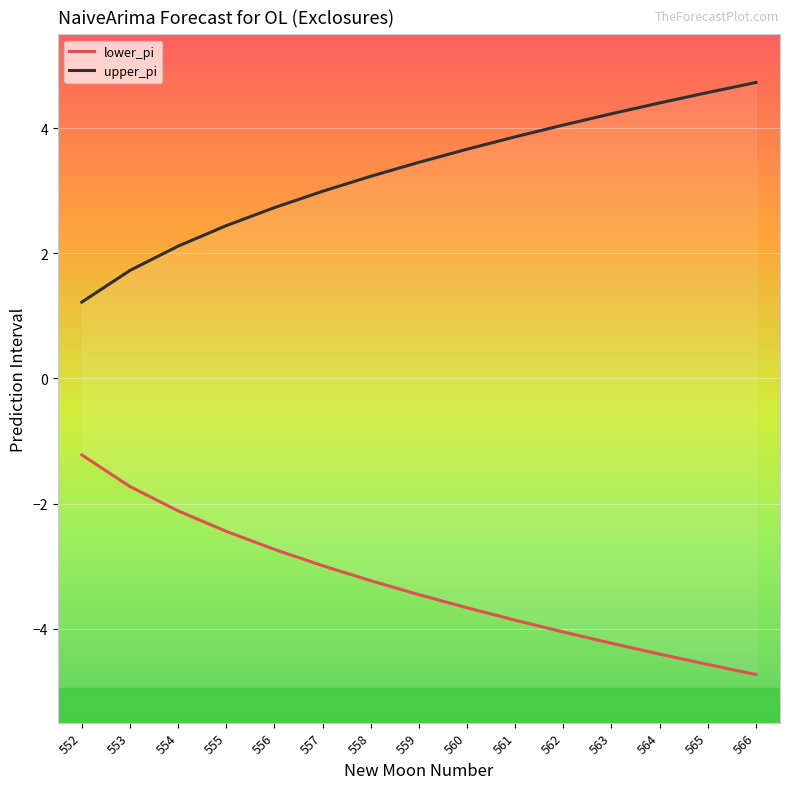

Is the value of lower_pi at 556 greater than the value of upper_pi at 555?

No